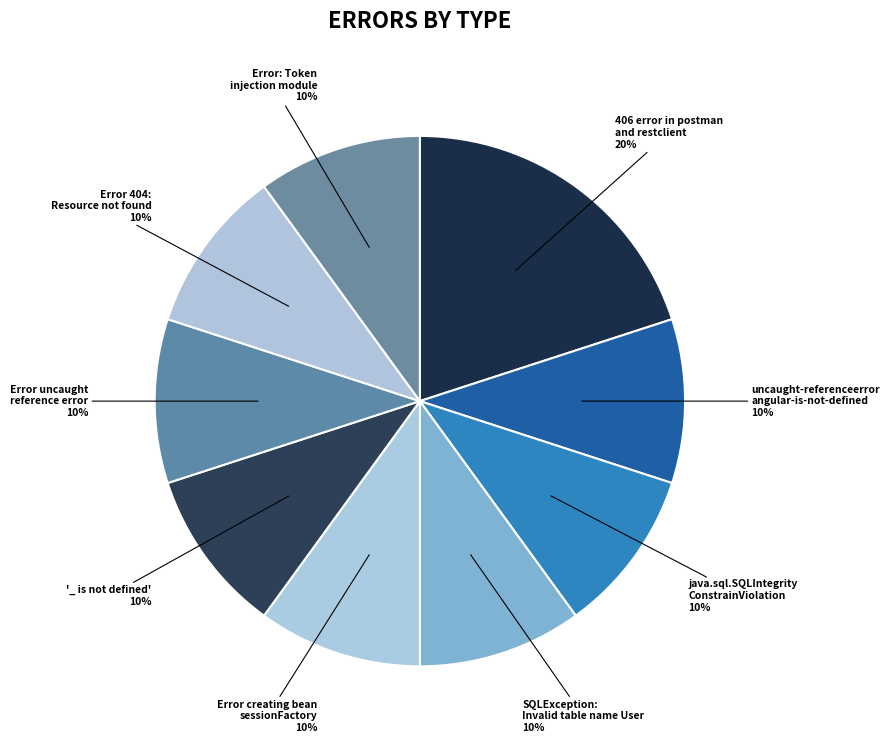

Is there any slice that represents more than half of the pie?

No